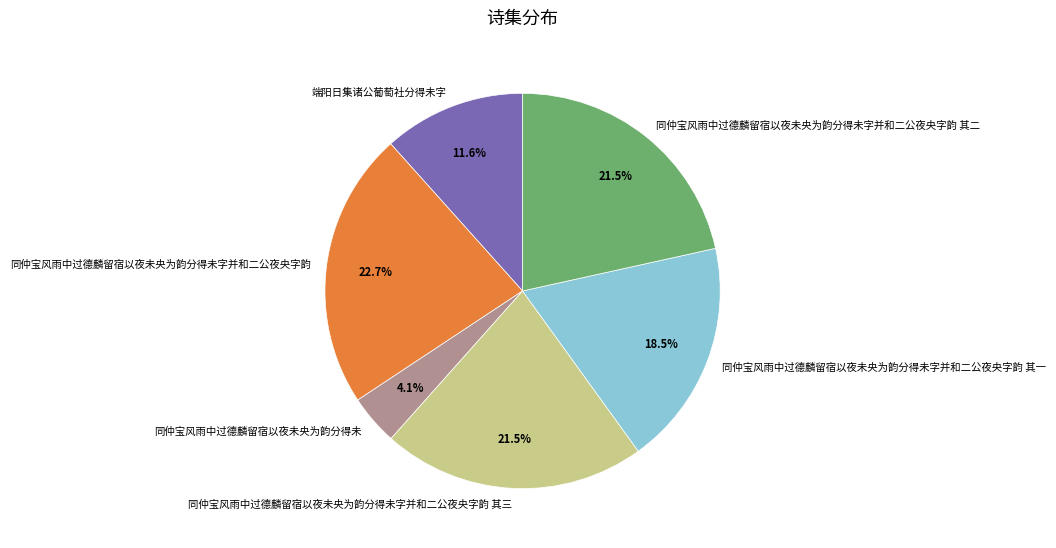

What portion of the pie excludes 同仲宝风雨中过德麟留宿以夜未央为韵分得未字并和二公夜央字韵 其二?

78.5%